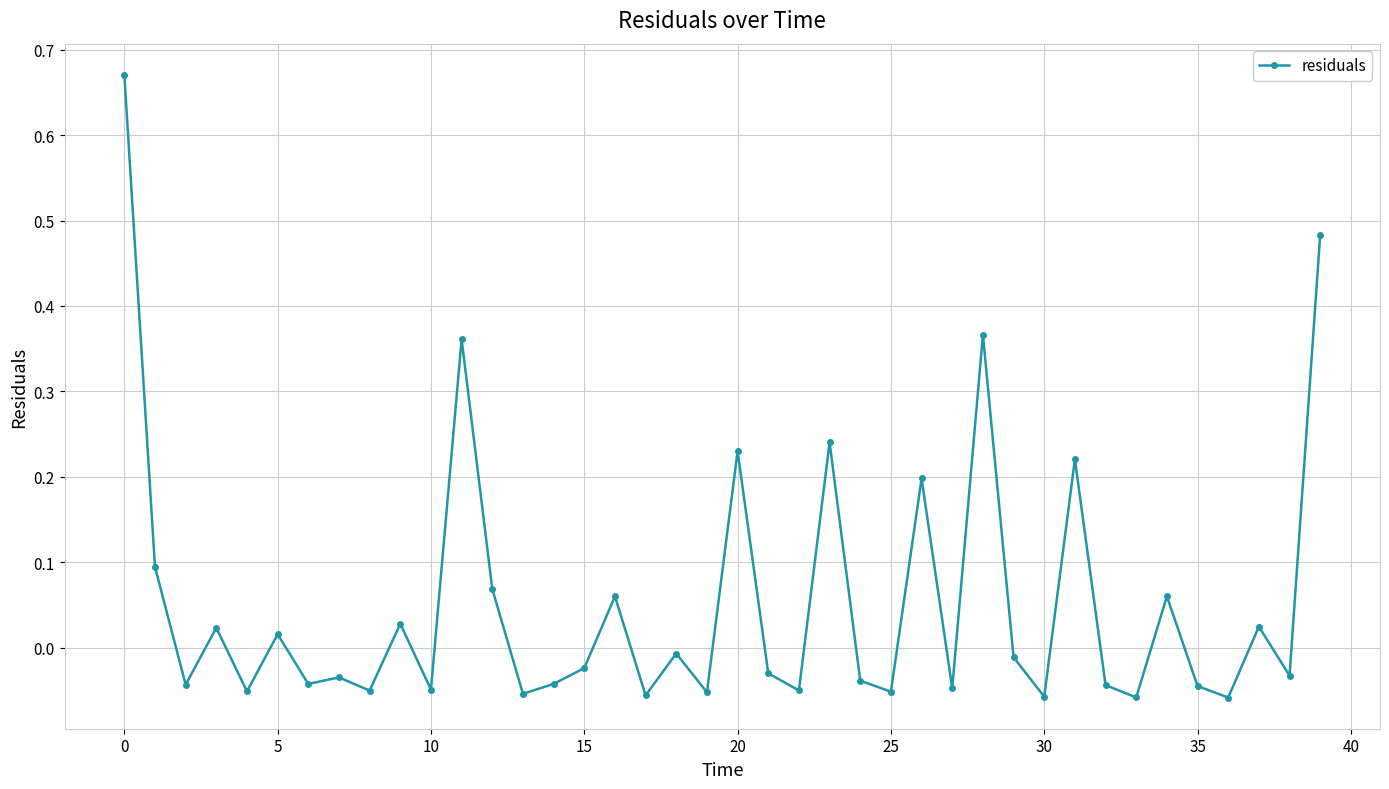

Count the number of data series in this chart.

1